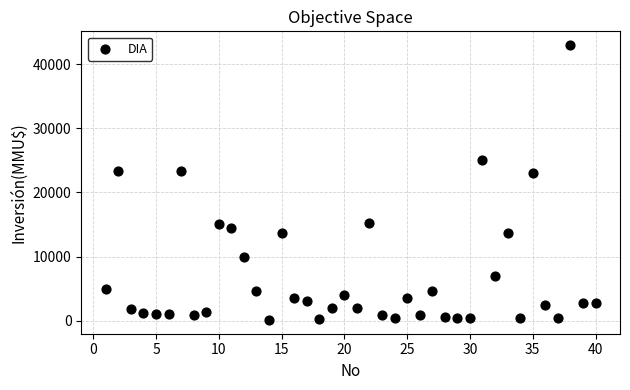

What is the range of X values (max minus min)?

39